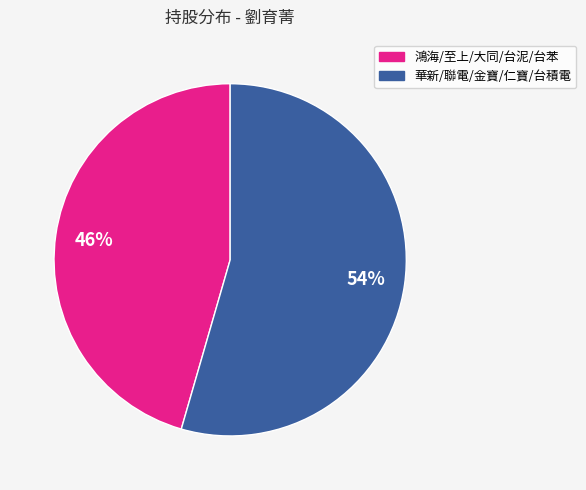

To the nearest percent, what is the average slice percentage?

50%